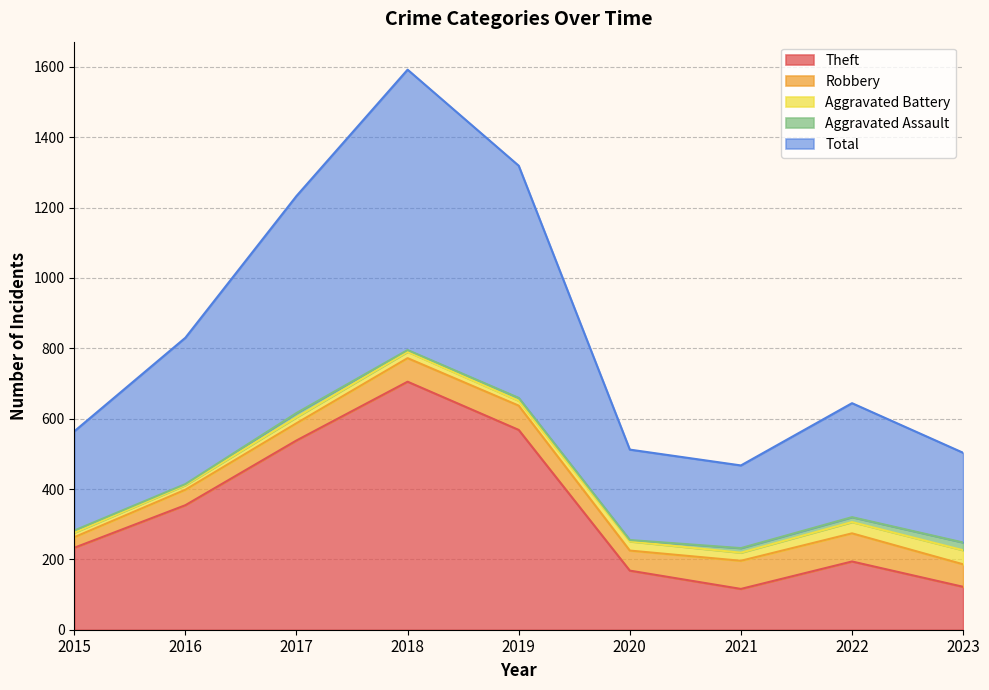

True or false: Theft and Robbery intersect in this chart.

False